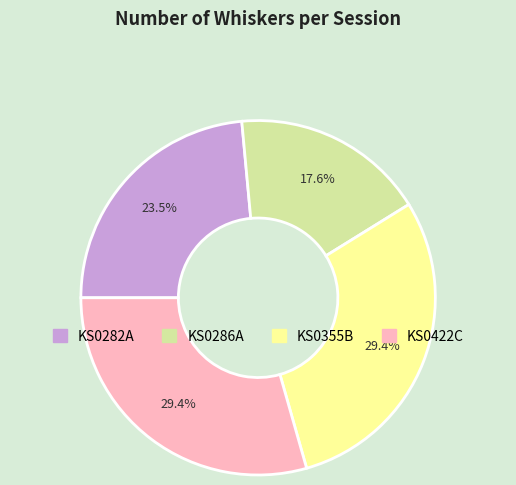

What percentage is the KS0355B slice, to the nearest percent?

29%